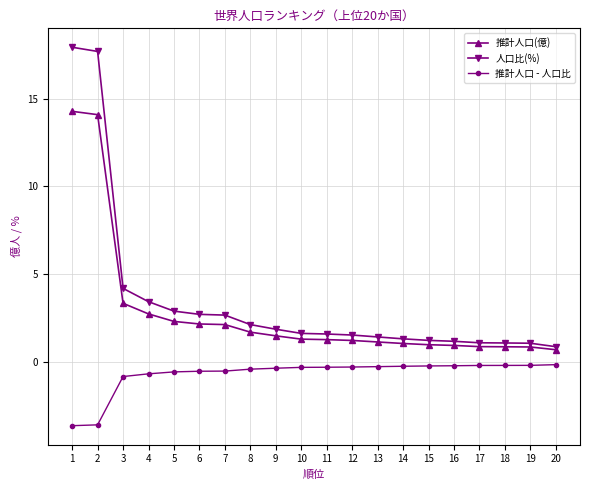

True or false: 推計人口(億) and 推計人口 - 人口比 intersect in this chart.

False